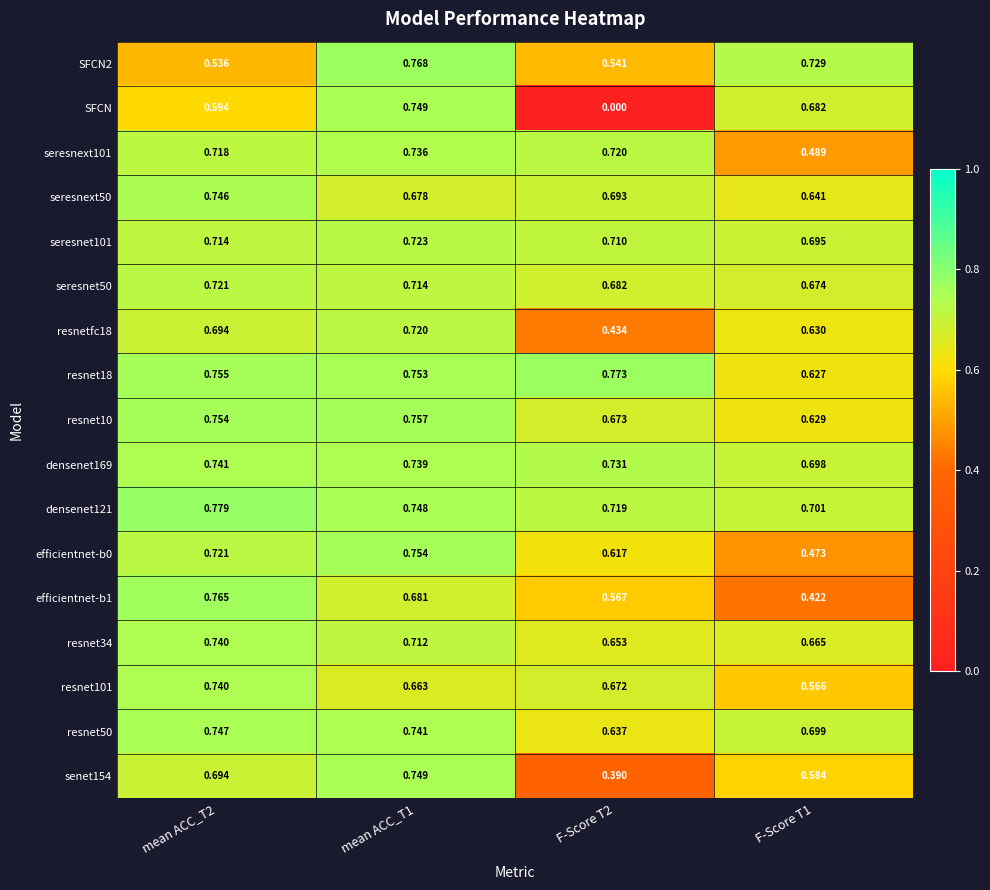

At which category is the sum across all series the highest?

mean ACC_T1